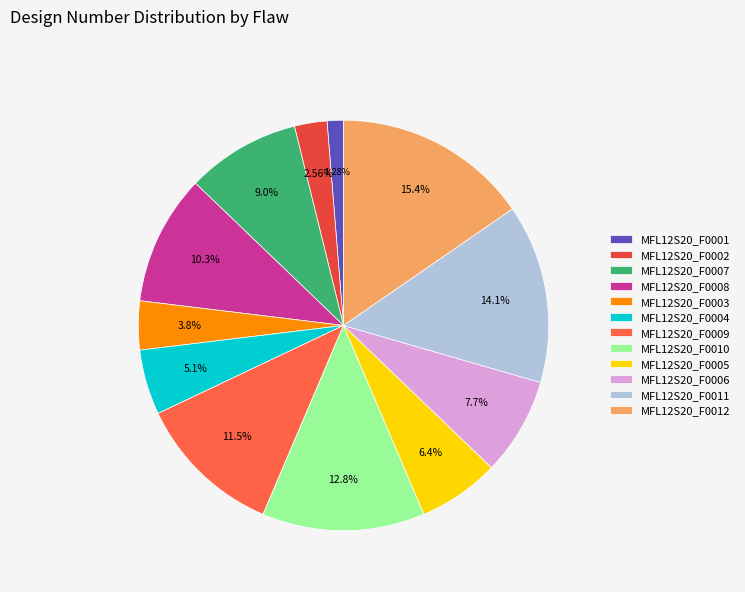

How many segments does this pie chart have?

12